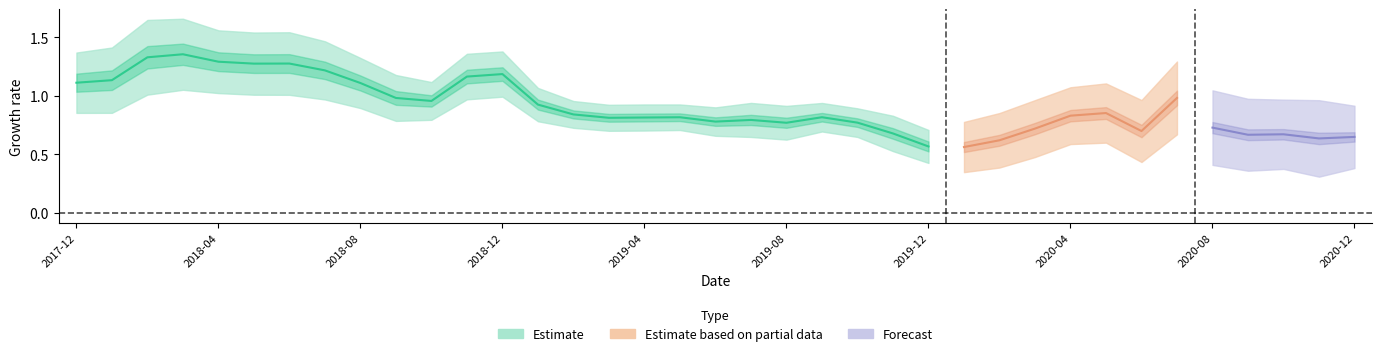

Is this an area chart (filled region under the line)?

No